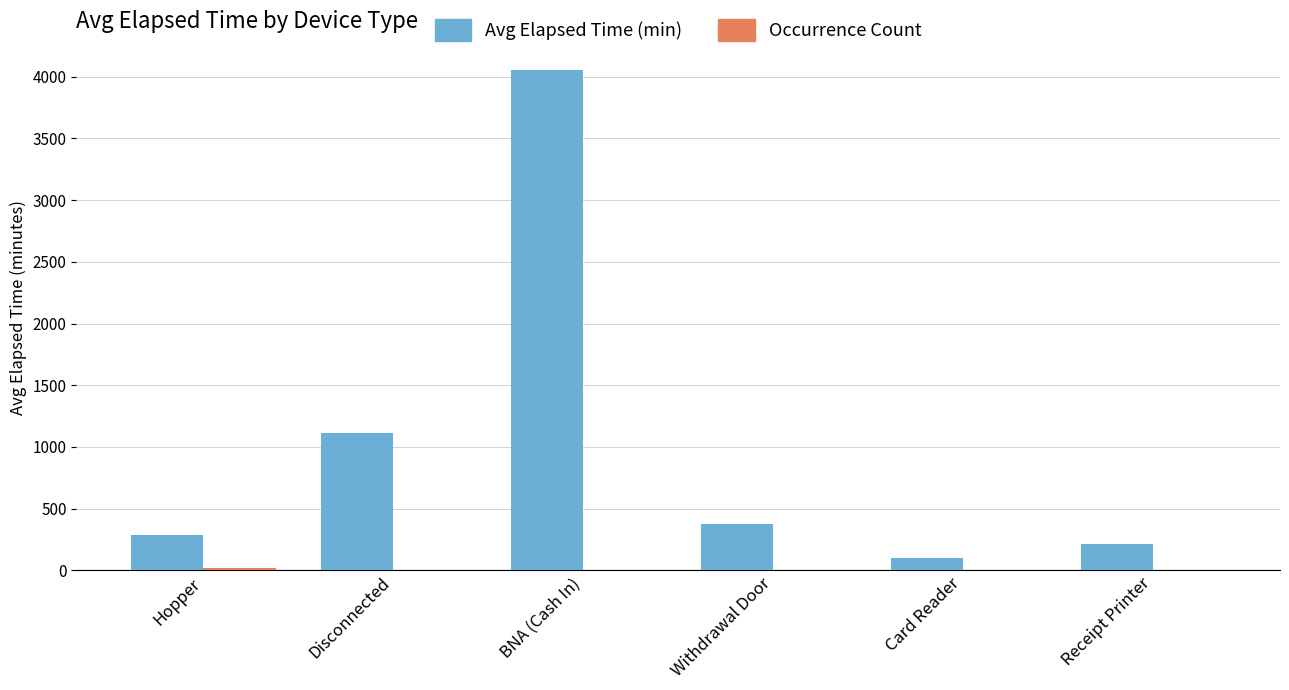

At which label does Avg Elapsed Time (min) reach its peak?

BNA (Cash In)